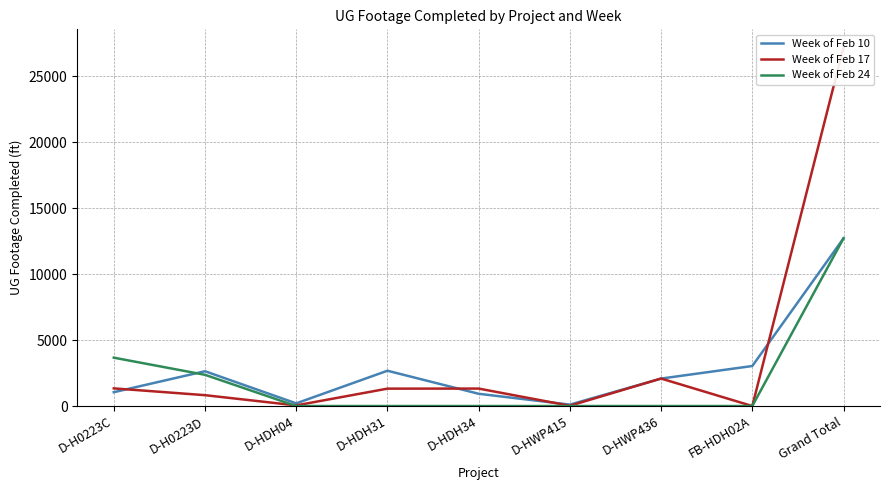

Where is the first local maximum for Week of Feb 17?

D-HDH34